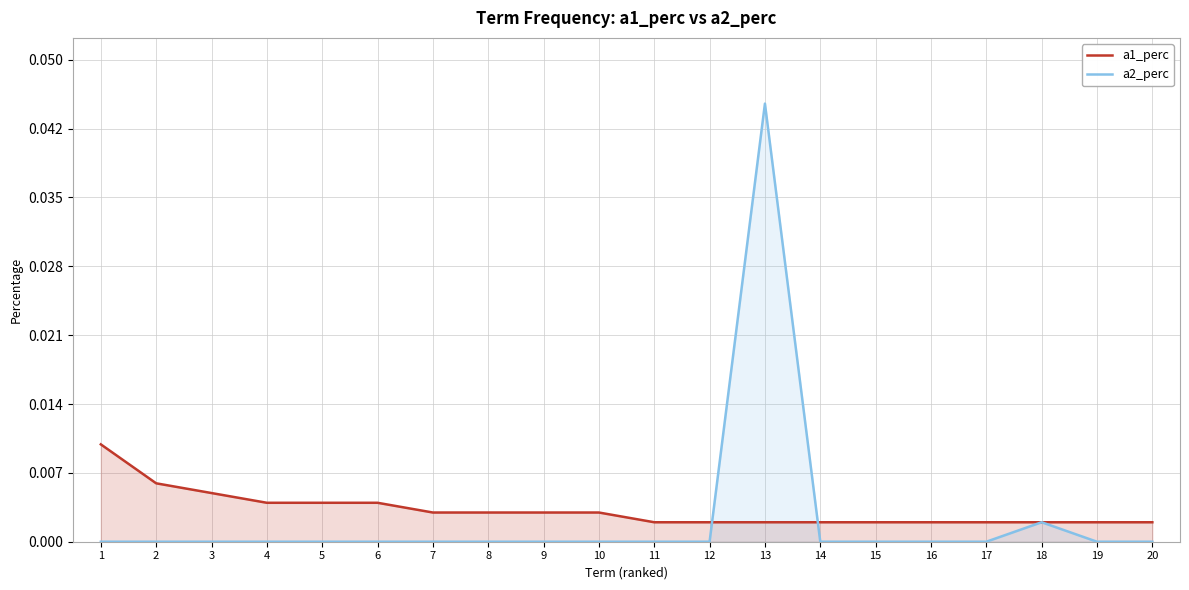

What is the sum of all a1_perc values?

0.1